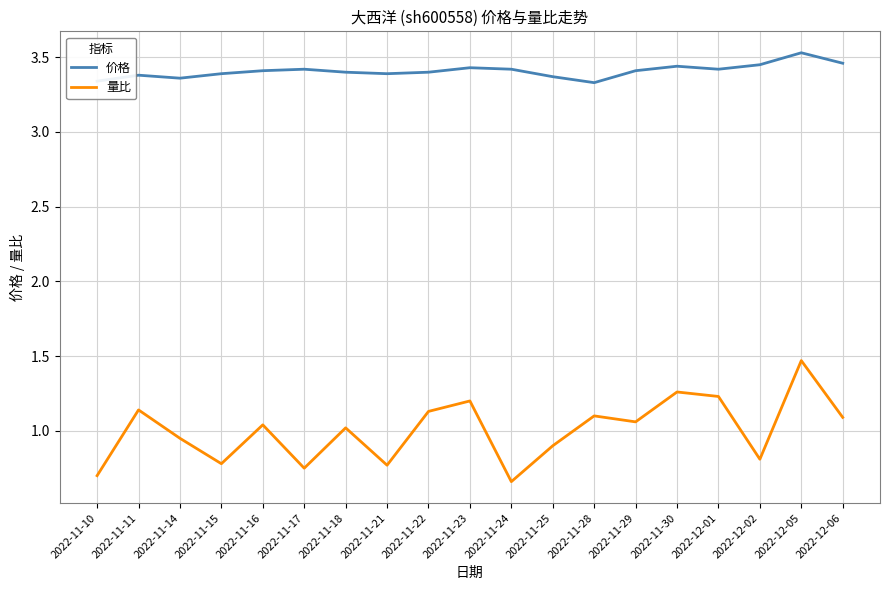

What are all the series names shown in the legend?

价格, 量比